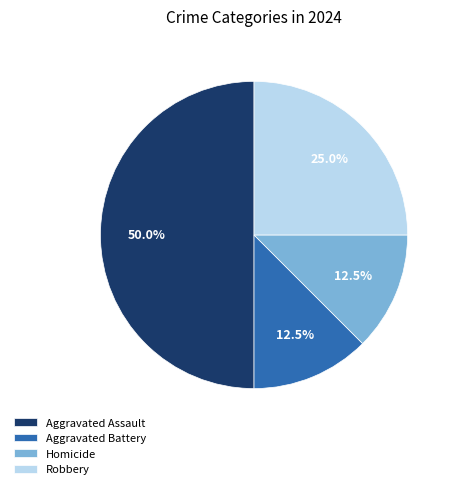

Does Homicide account for over 50% of the chart?

No